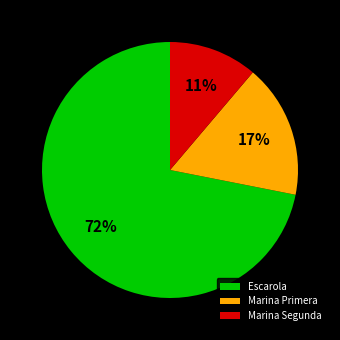

Rank the categories by value from lowest to highest.

Marina Segunda, Marina Primera, Escarola